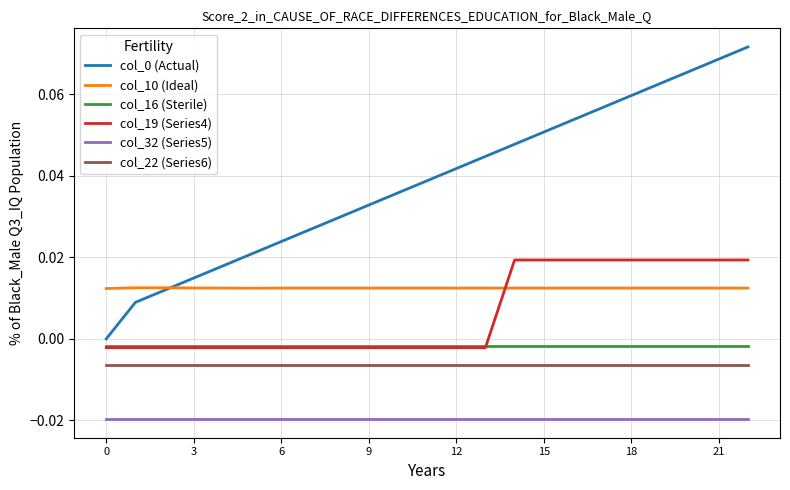

At how many categories does at least one series exceed 0?

23